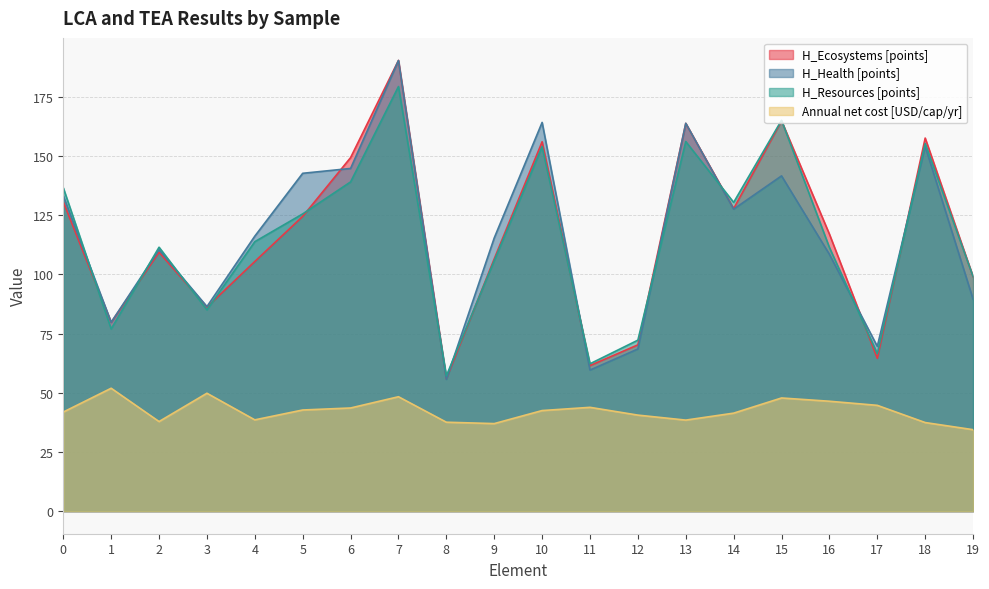

The value of H_Ecosystems [points] at 15 is 164.8. True or false?

True